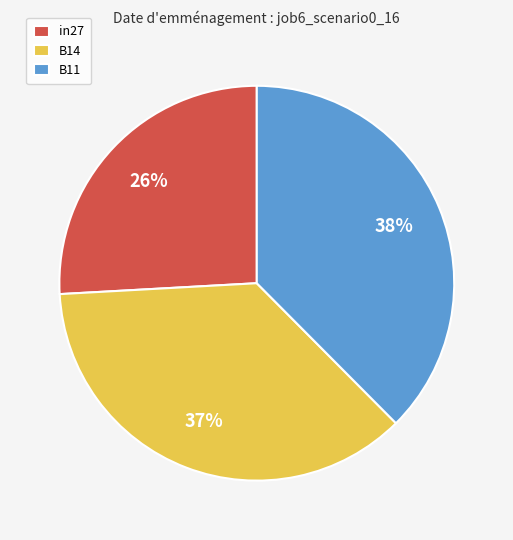

How many slices are in this pie chart?

3